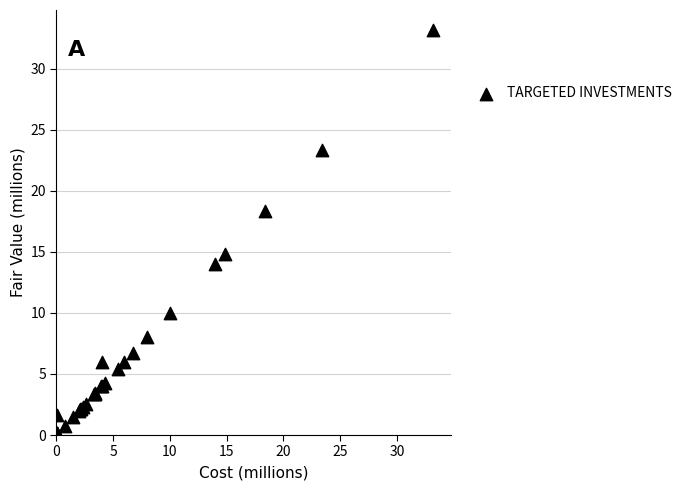

What Y value in the scatter plot is closest to 16?

14.8